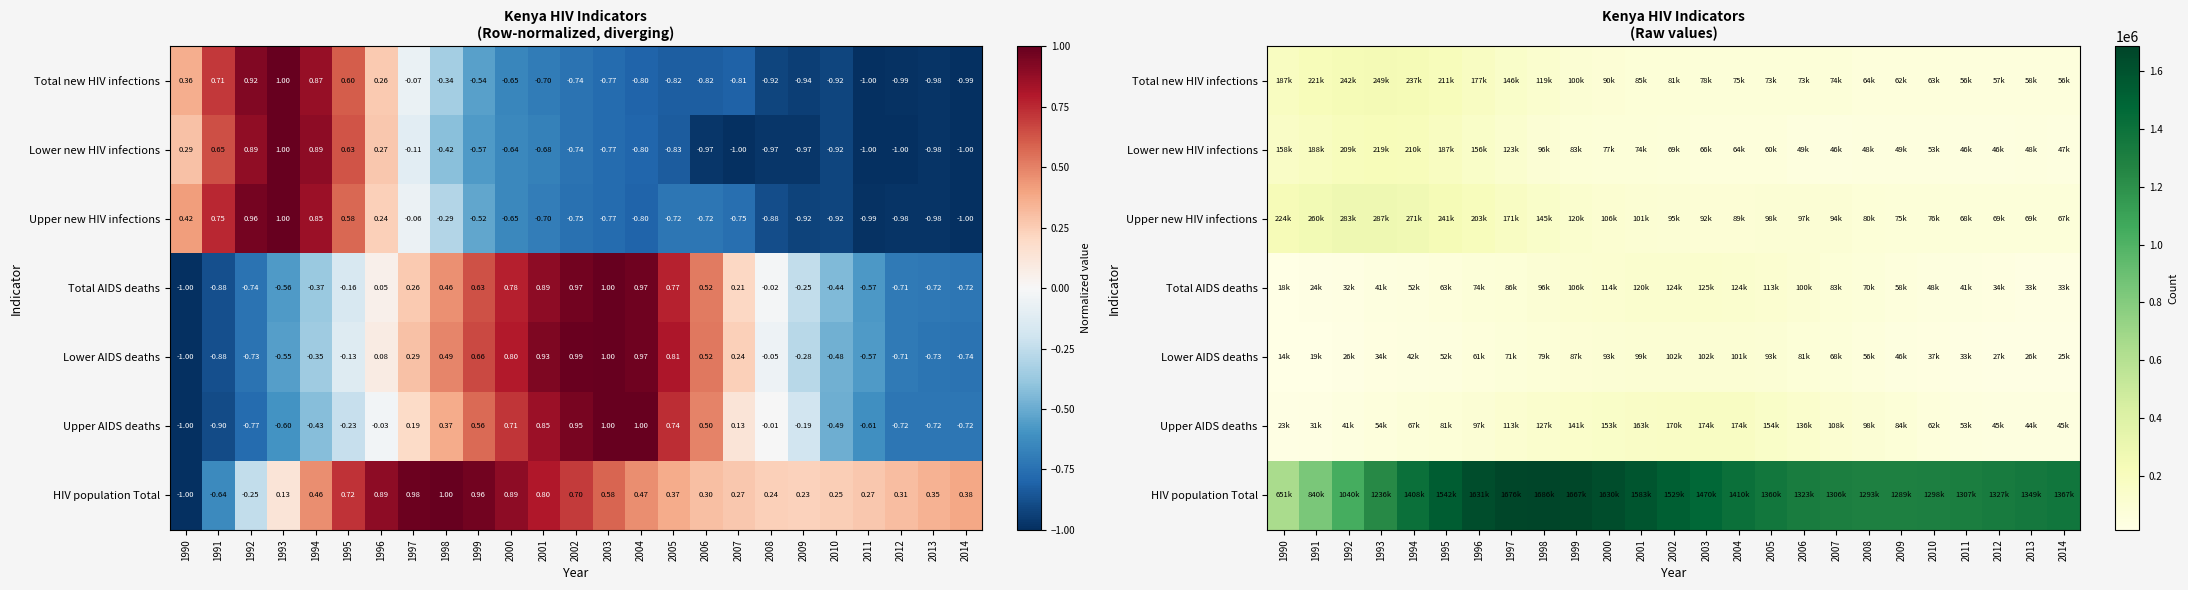

At which category does the chart reach its peak across all series?

1998